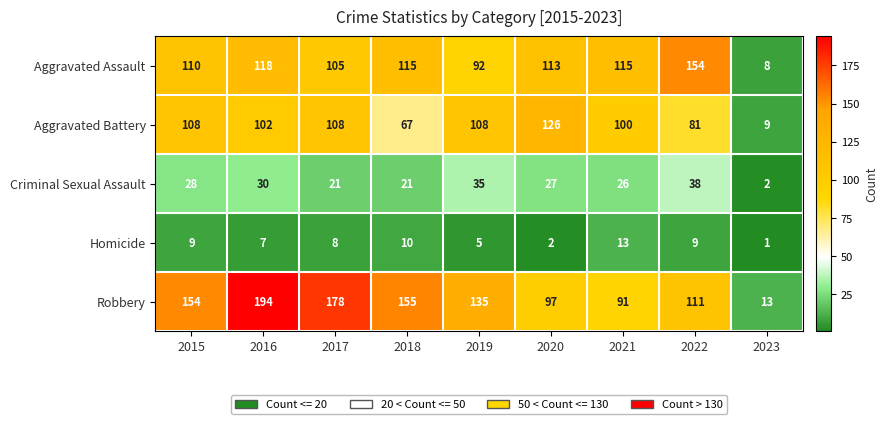

True or false: Aggravated Battery has a value of 67 at 2018.

True